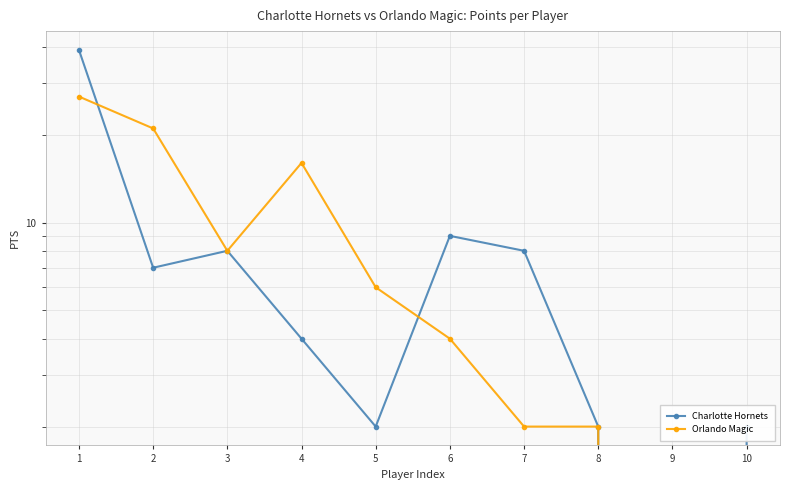

Which series ends up on top after the final intersection of Charlotte Hornets and Orlando Magic?

Charlotte Hornets